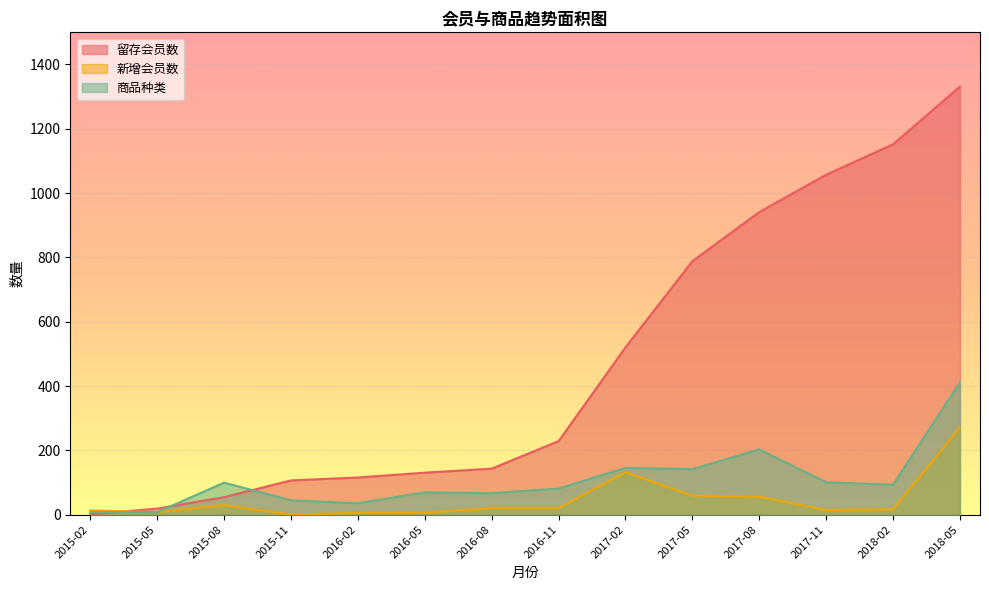

Is the value of 留存会员数 at 2017-11 greater than the value of 商品种类 at 2017-05?

Yes